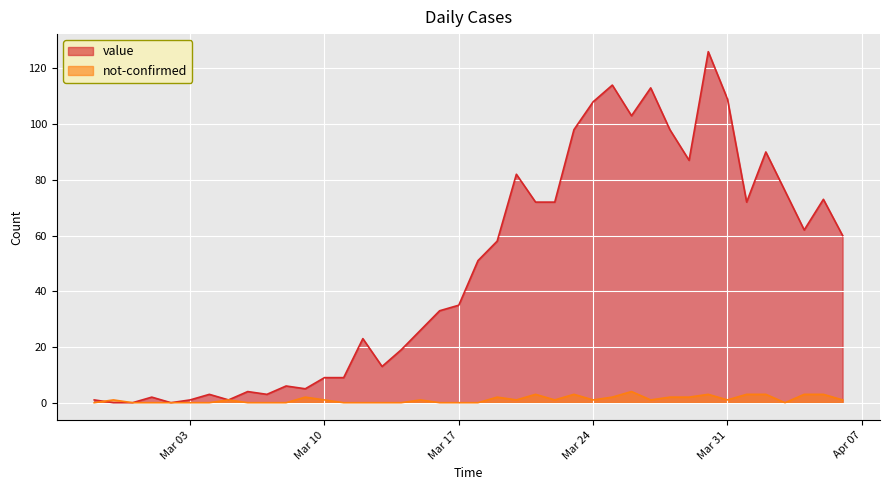

How many intersections are there between value and not-confirmed?

1